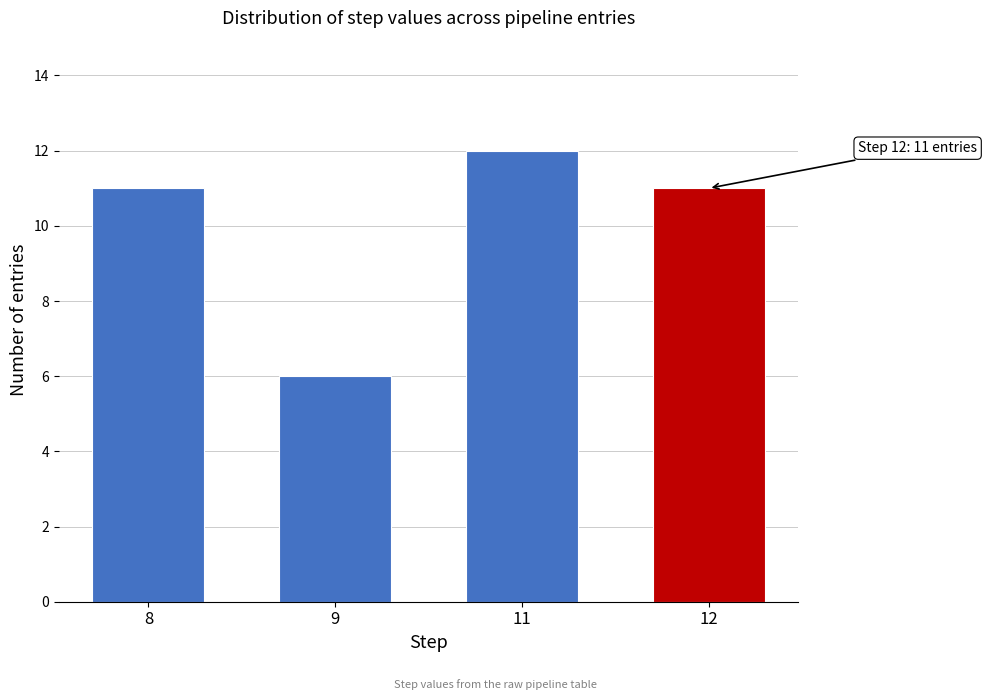

Reading left to right, extract all data points from this chart.

11	6	12	11